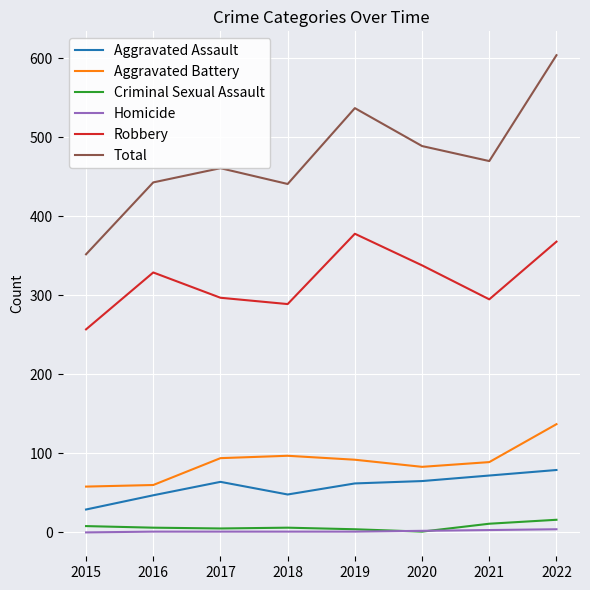

Which series has the largest total across all categories?

Total